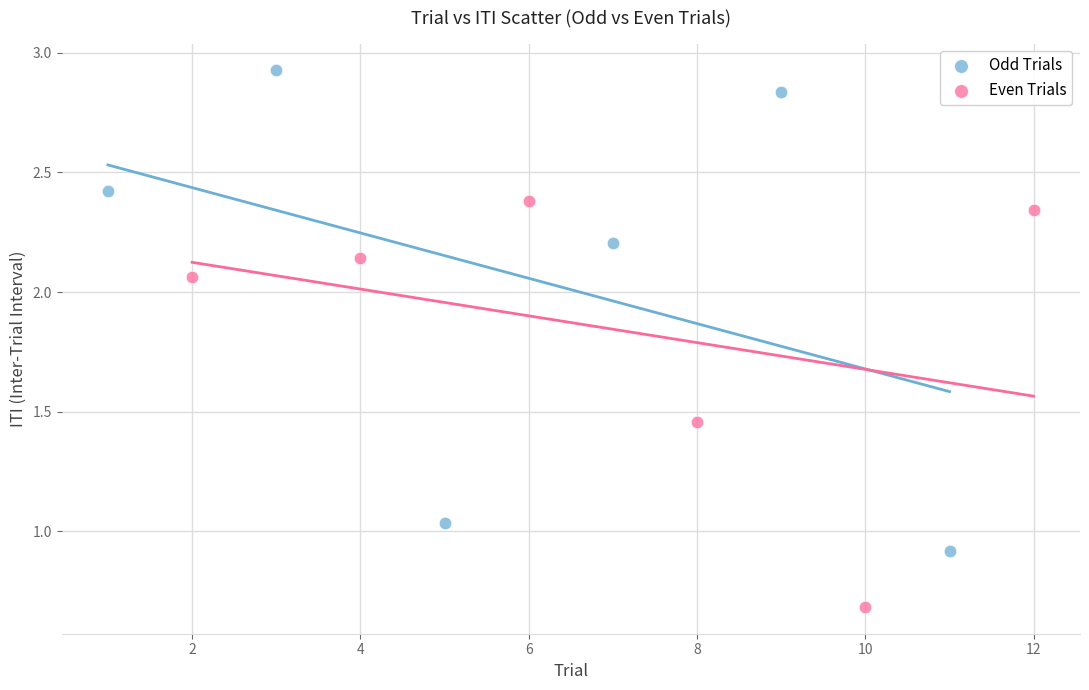

Which series contains the lowest Y value?

Even Trials